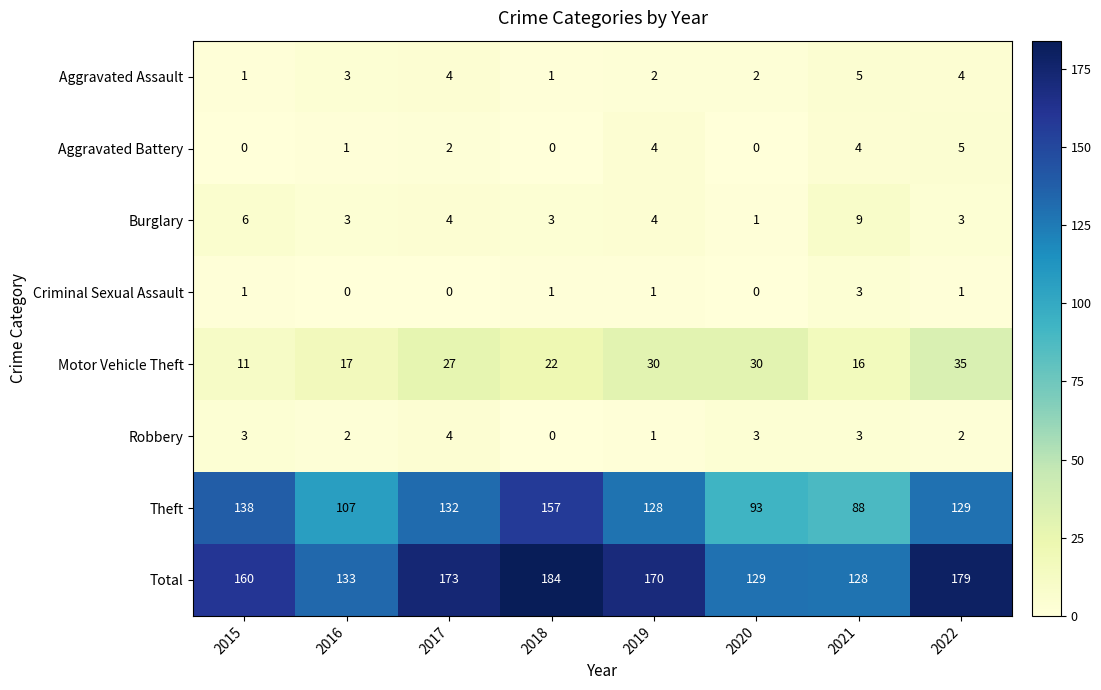

What is the difference between the second highest and minimum values in the Theft series?

50